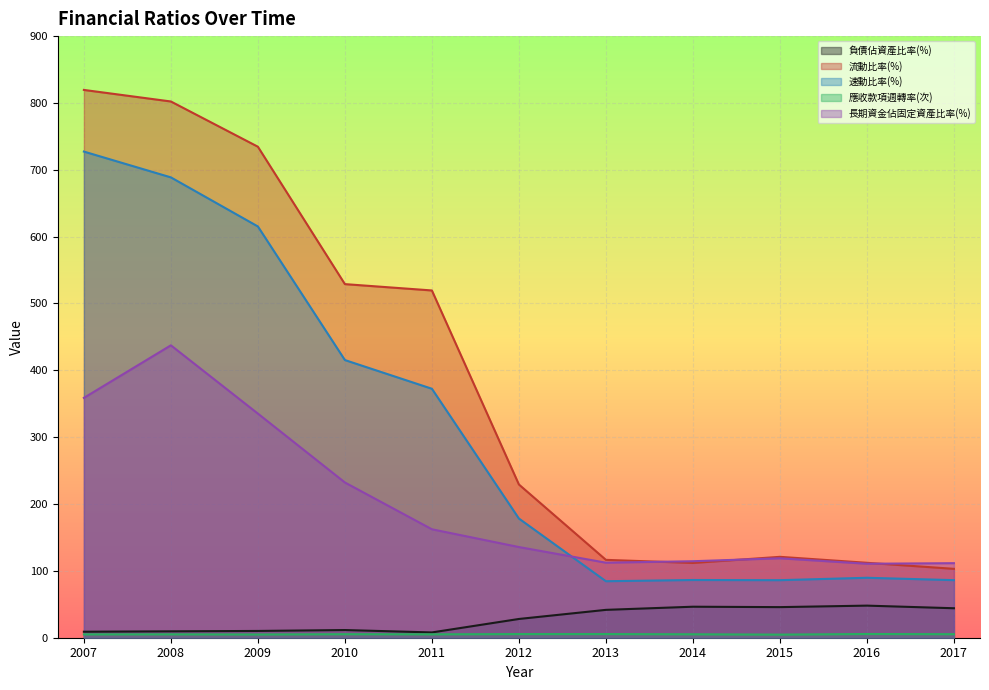

At how many categories does at least one series exceed 373?

5